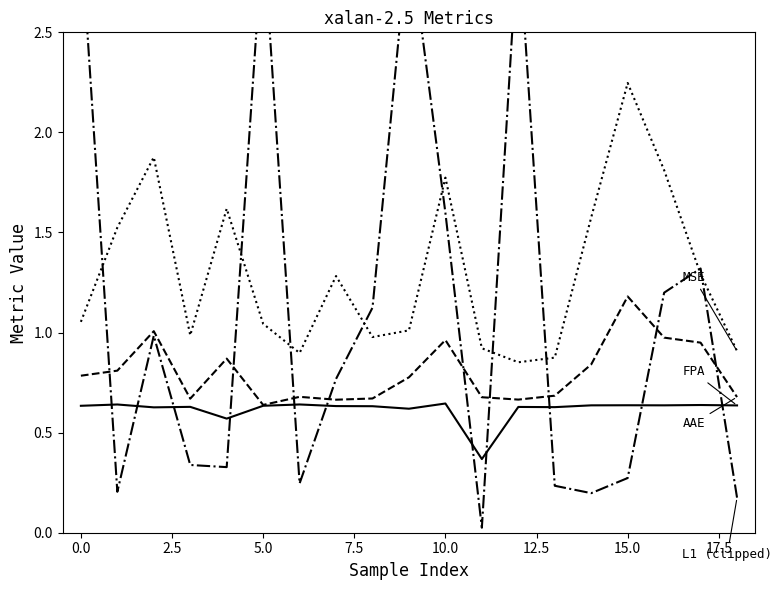

At 18, list the series in order from largest to smallest.

MSE, AAE, FPA, L1